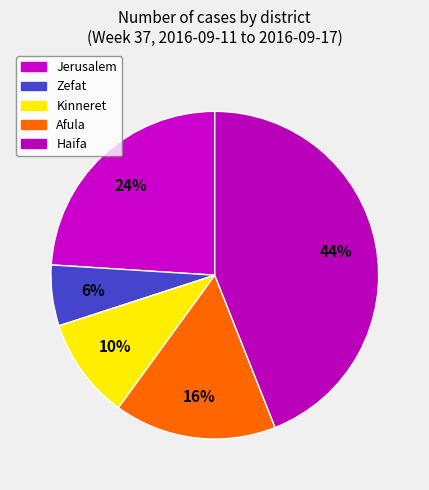

How many segments does this pie chart have?

5